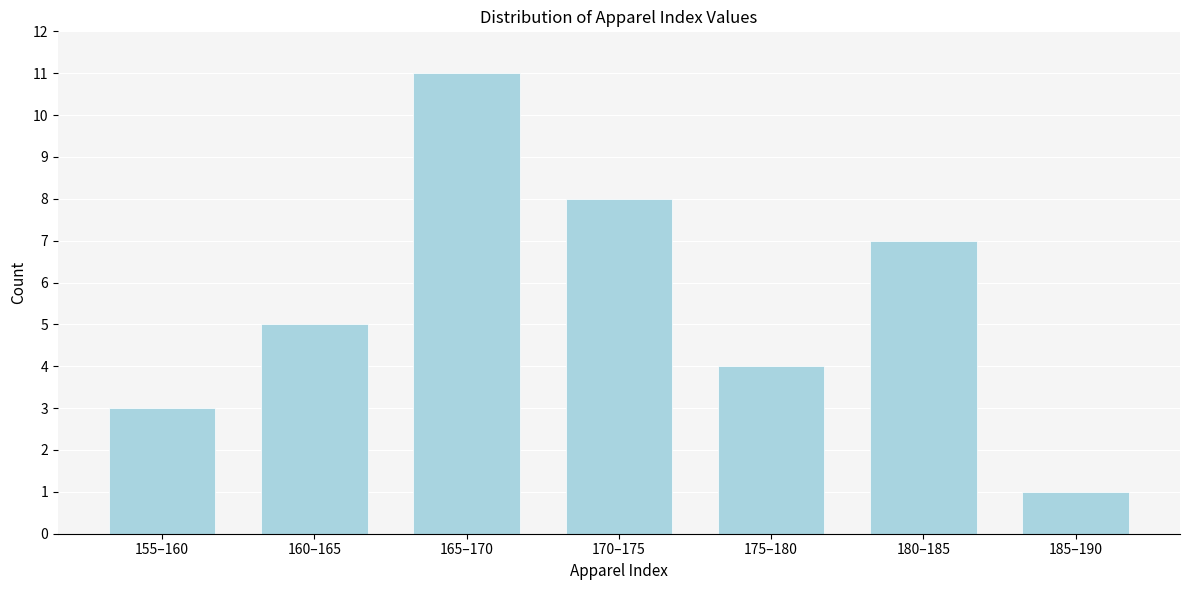

Reading left to right, list all the values displayed in this chart.

155–160=3	160–165=5	165–170=11	170–175=8	175–180=4	180–185=7	185–190=1